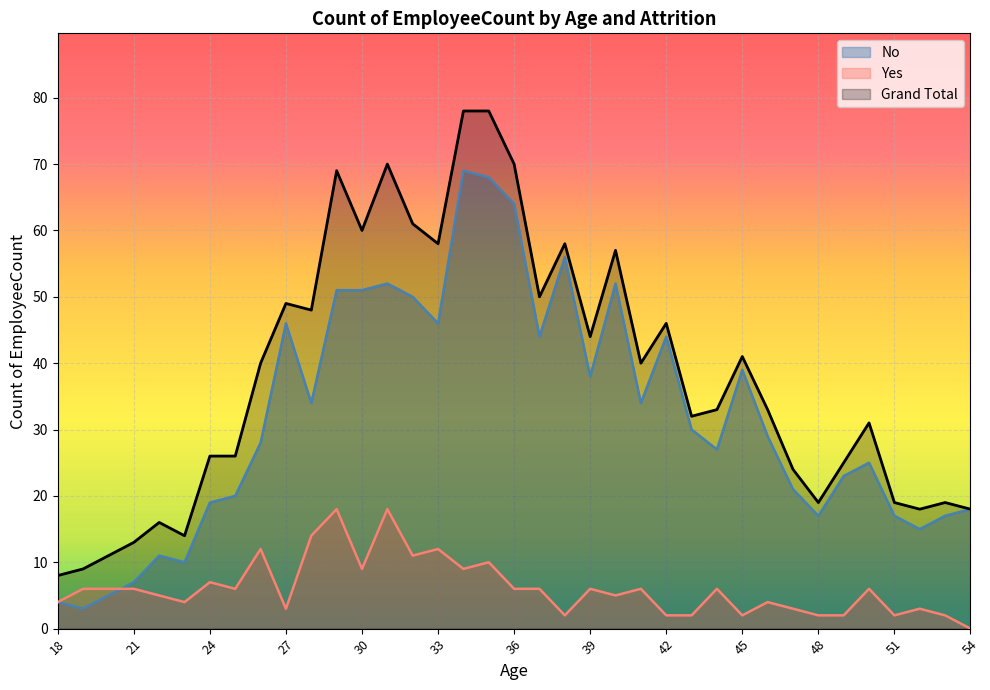

What are all the series names shown in the legend?

No, Yes, Grand Total